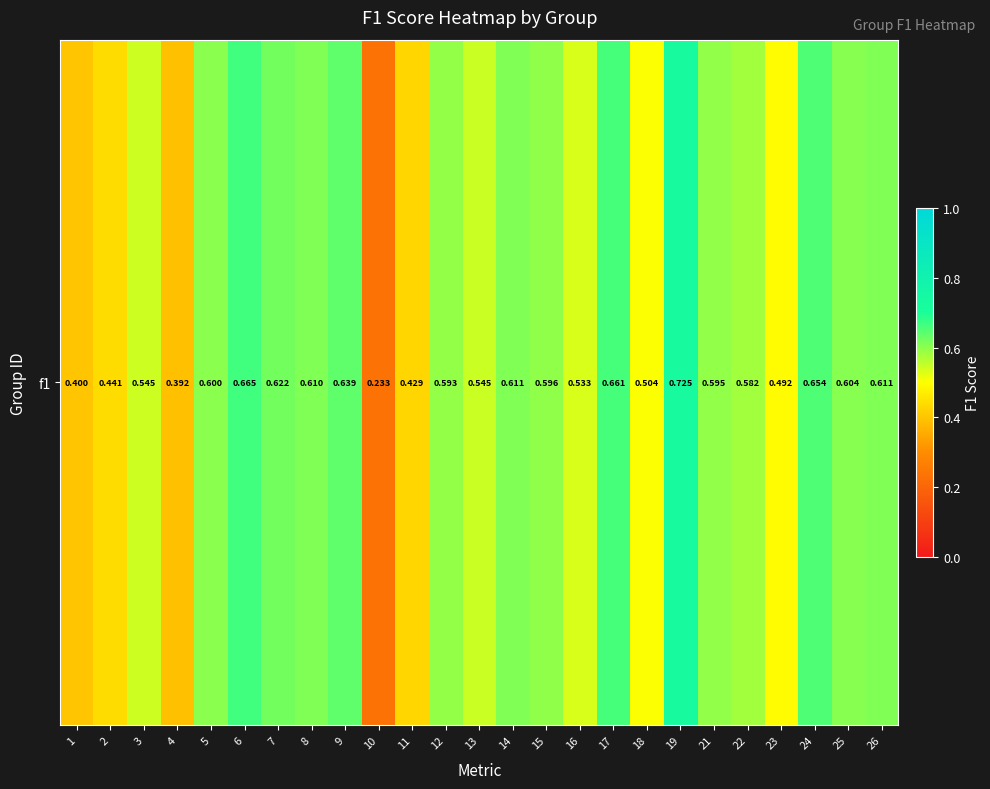

What is the minimum value shown in the chart?

0.2